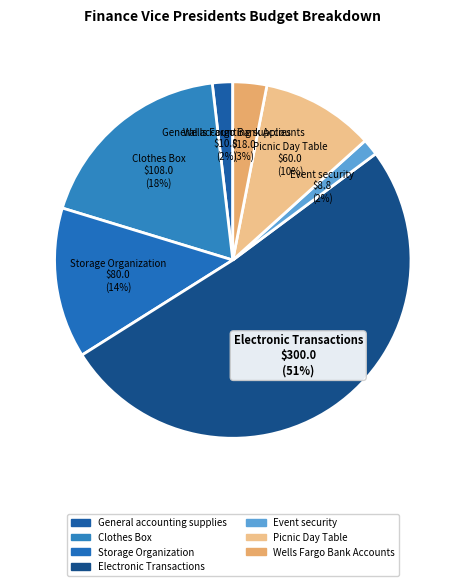

To the nearest percent, what percentage of the pie is Picnic Day Table?

10%